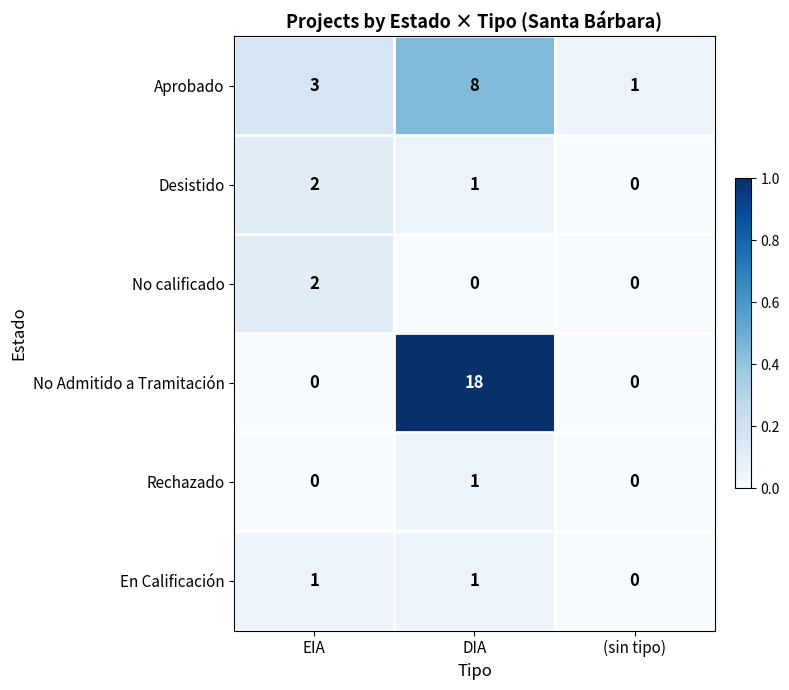

Is it true that En Calificación equals 1 at DIA?

True